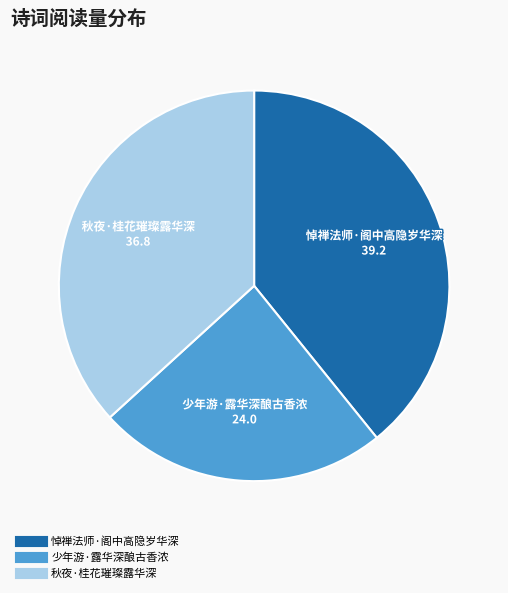

Which category has the biggest portion of the pie?

悼禅法师·阁中高隐岁华深